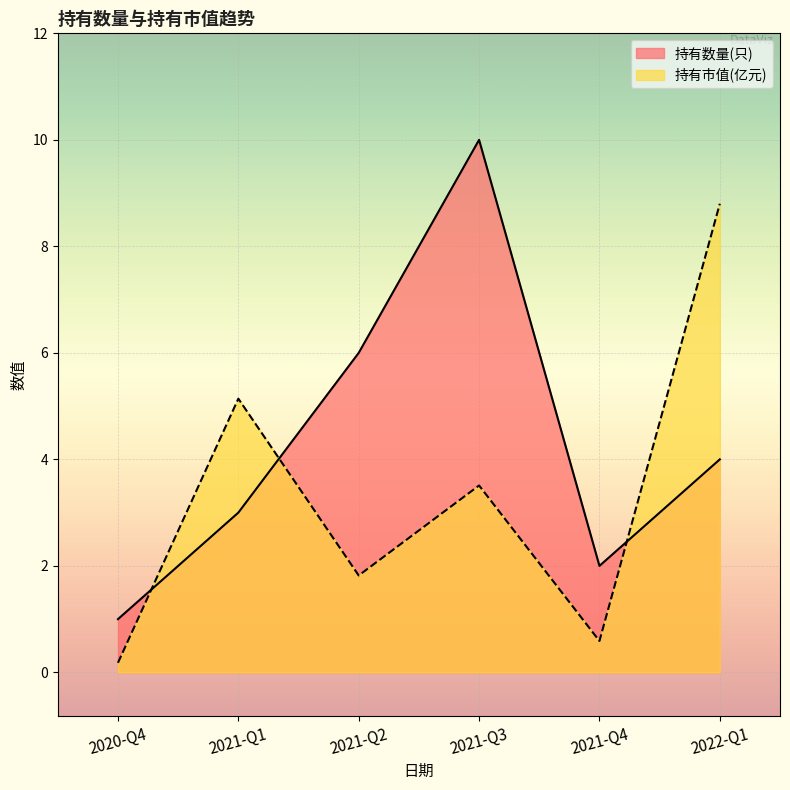

The 持有市值(亿元) series shows 0.6 at 2021-Q4. True or false?

True